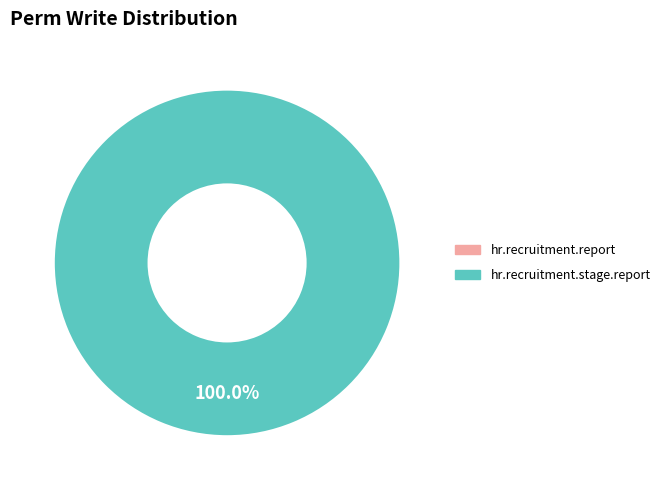

Which category has the smallest portion of the pie?

hr.recruitment.report